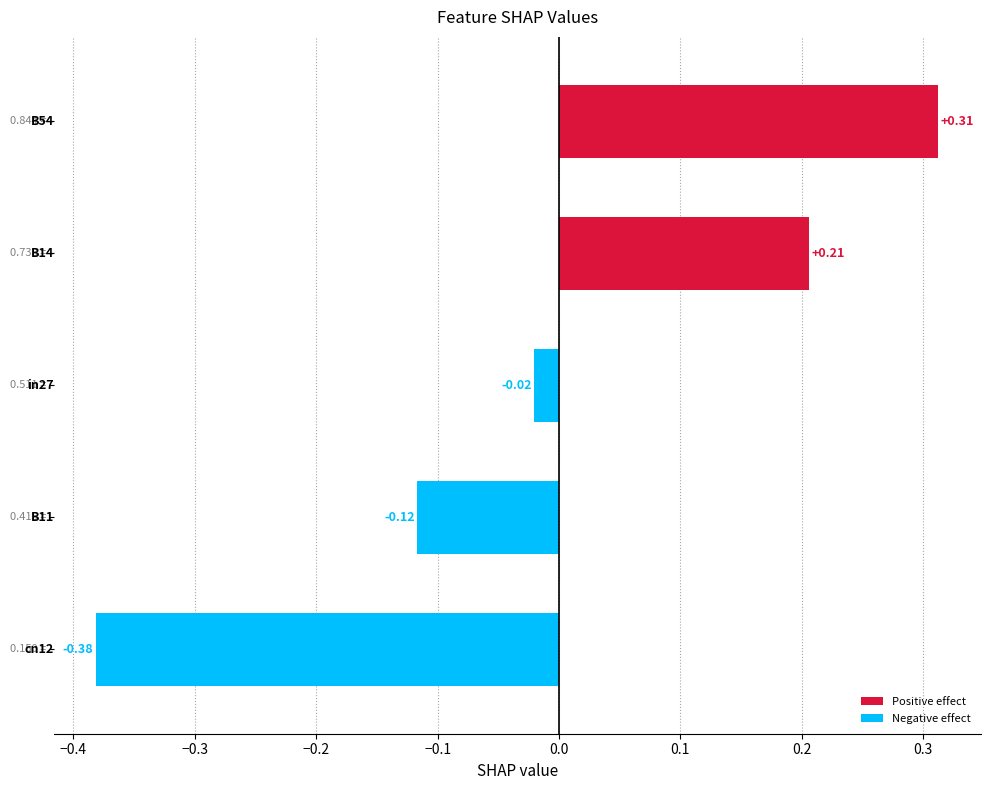

How many distinct data groups are displayed?

1